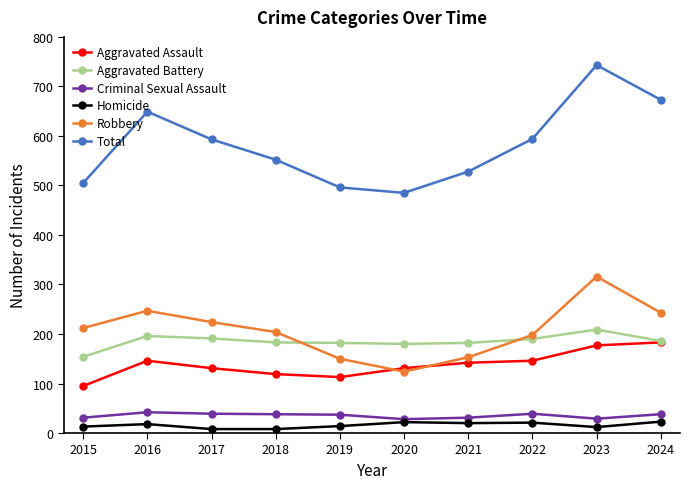

What is the total value across all series at 2022?

1188